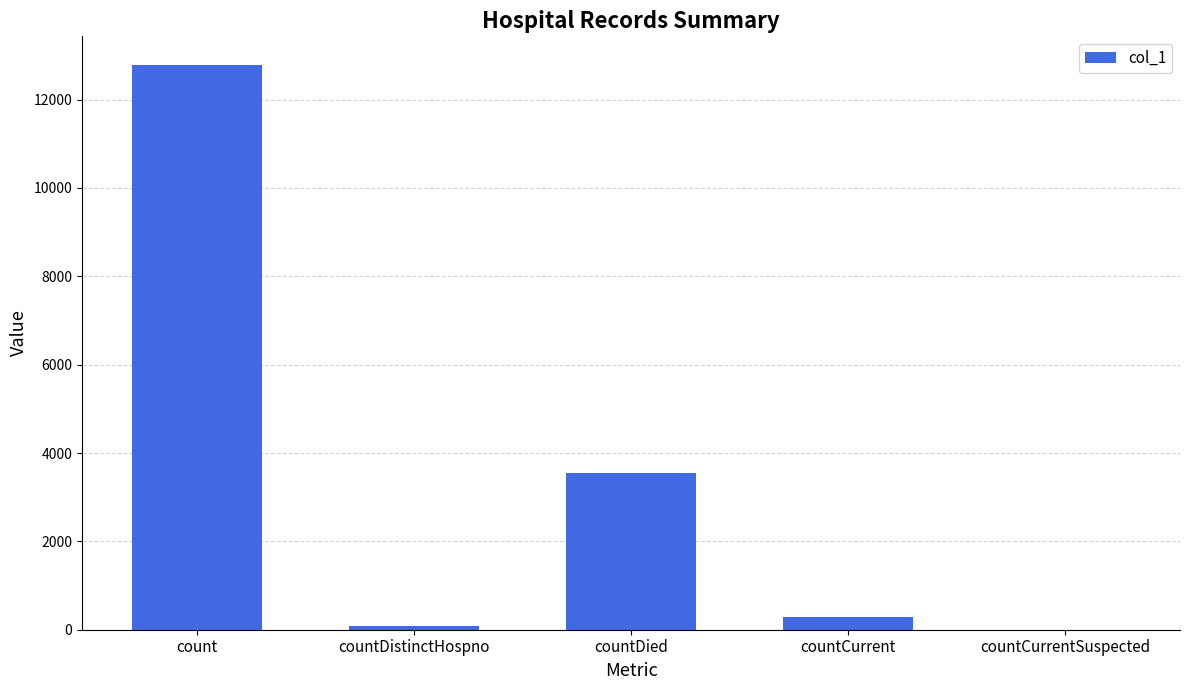

Reading right to left, transcribe all the data shown in this chart.

0	280	3554	74	12792